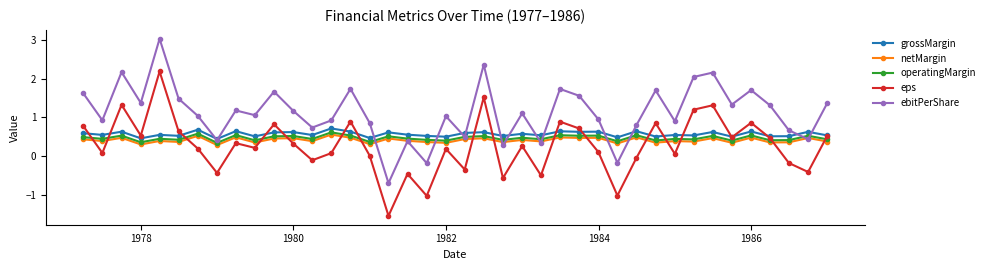

True or false: ebitPerShare and operatingMargin intersect in this chart.

True